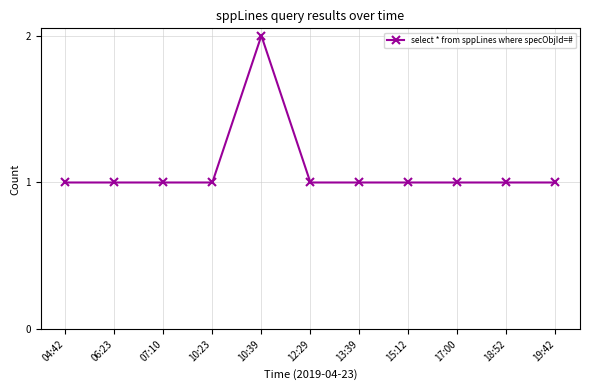

The value at 17:00 is 1. True or false?

True